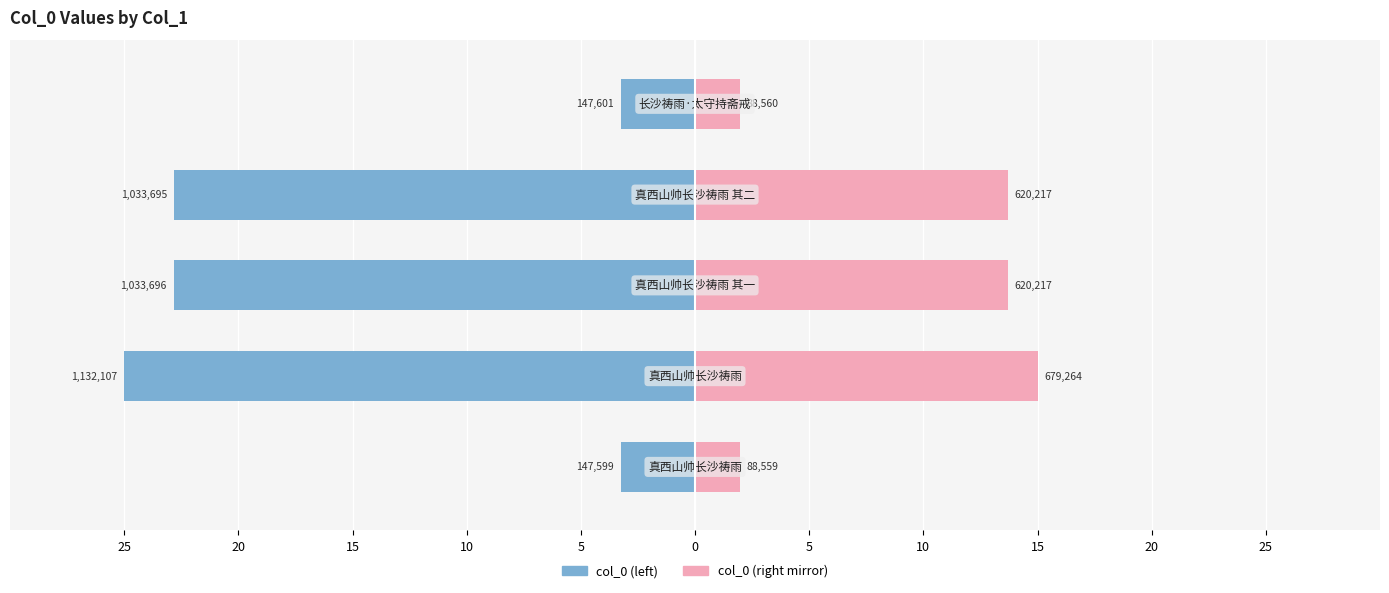

How many data points in col_0 (right mirror) are less than 13?

2